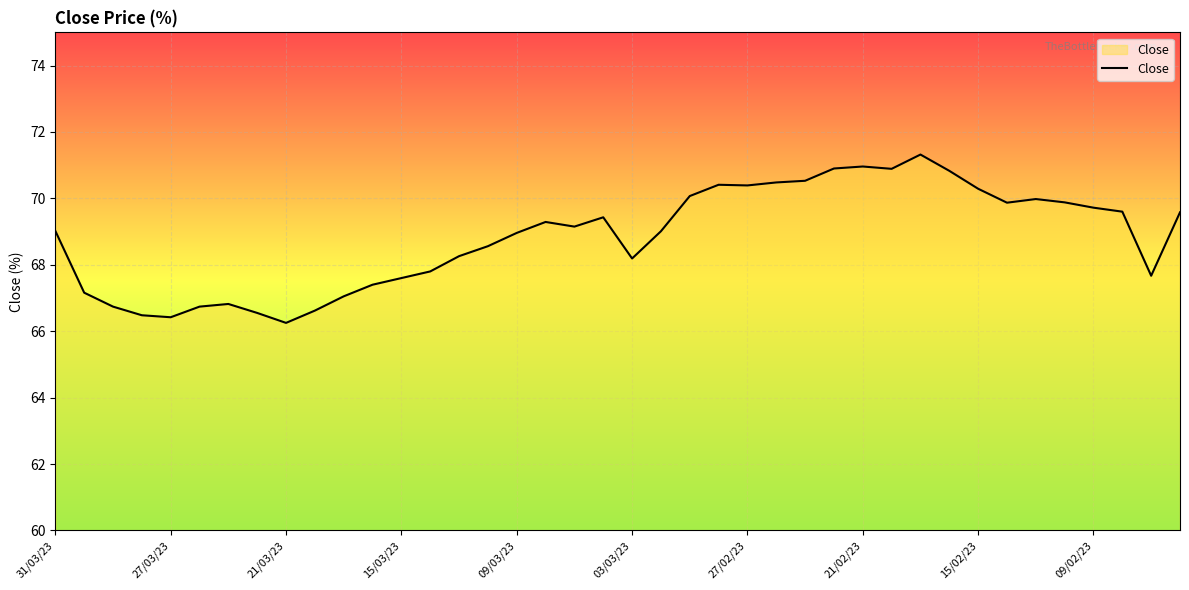

What is the difference between the maximum and minimum values?

5.1